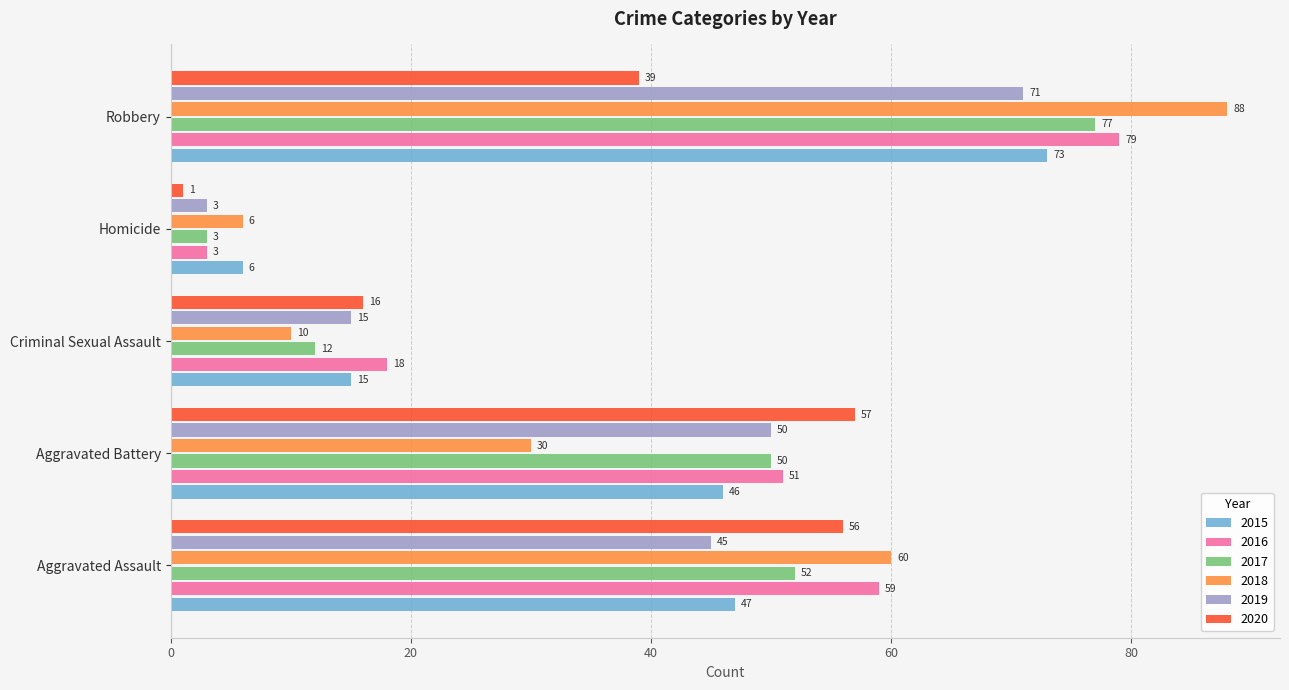

Rank the series at Aggravated Assault from lowest to highest value.

2019, 2015, 2017, 2020, 2016, 2018